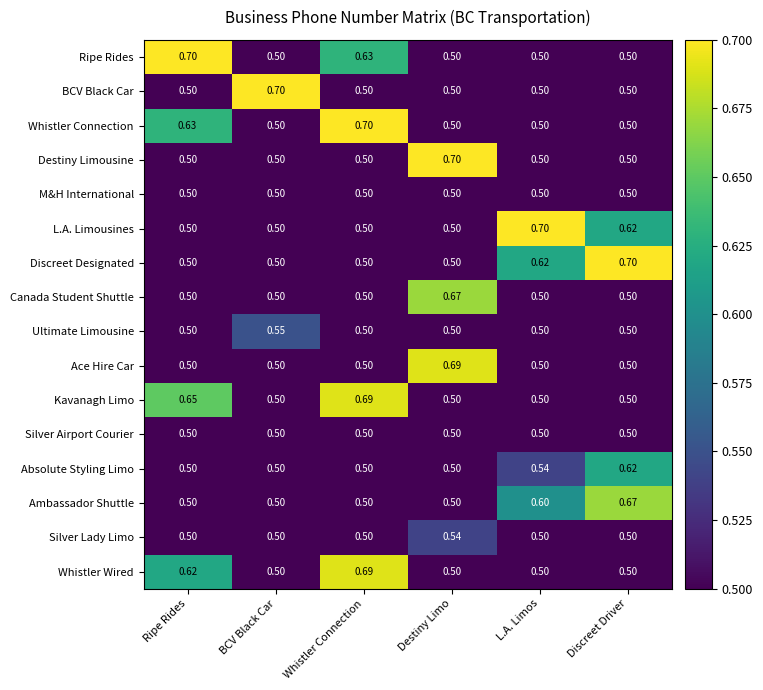

How many series are shown in this chart?

16